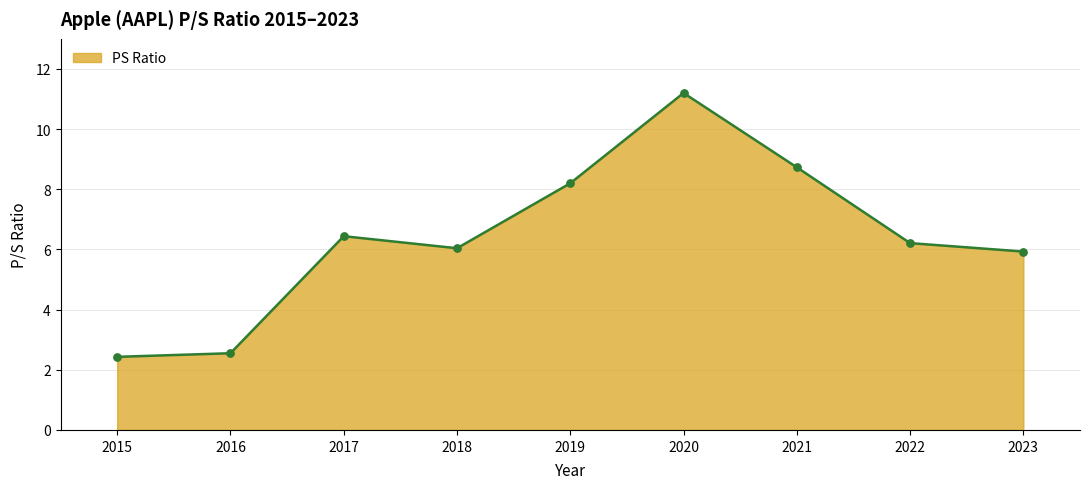

What is the ratio of the value at 2019 to the value at 2020?

0.7